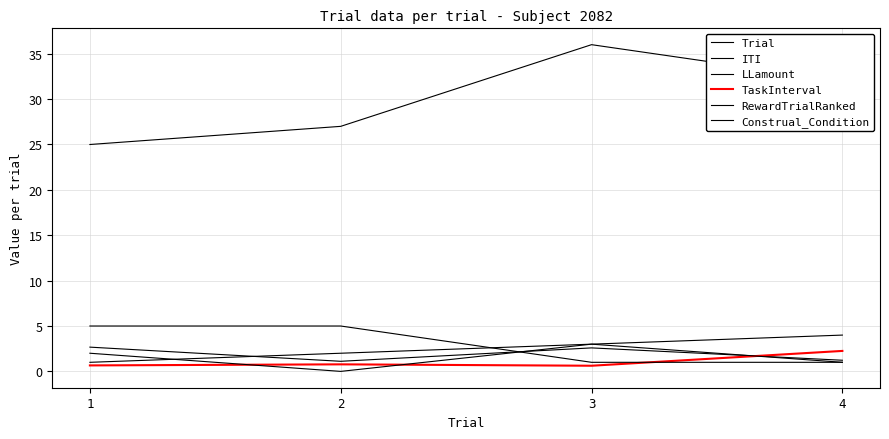

Is this an area chart (filled region under the line)?

No